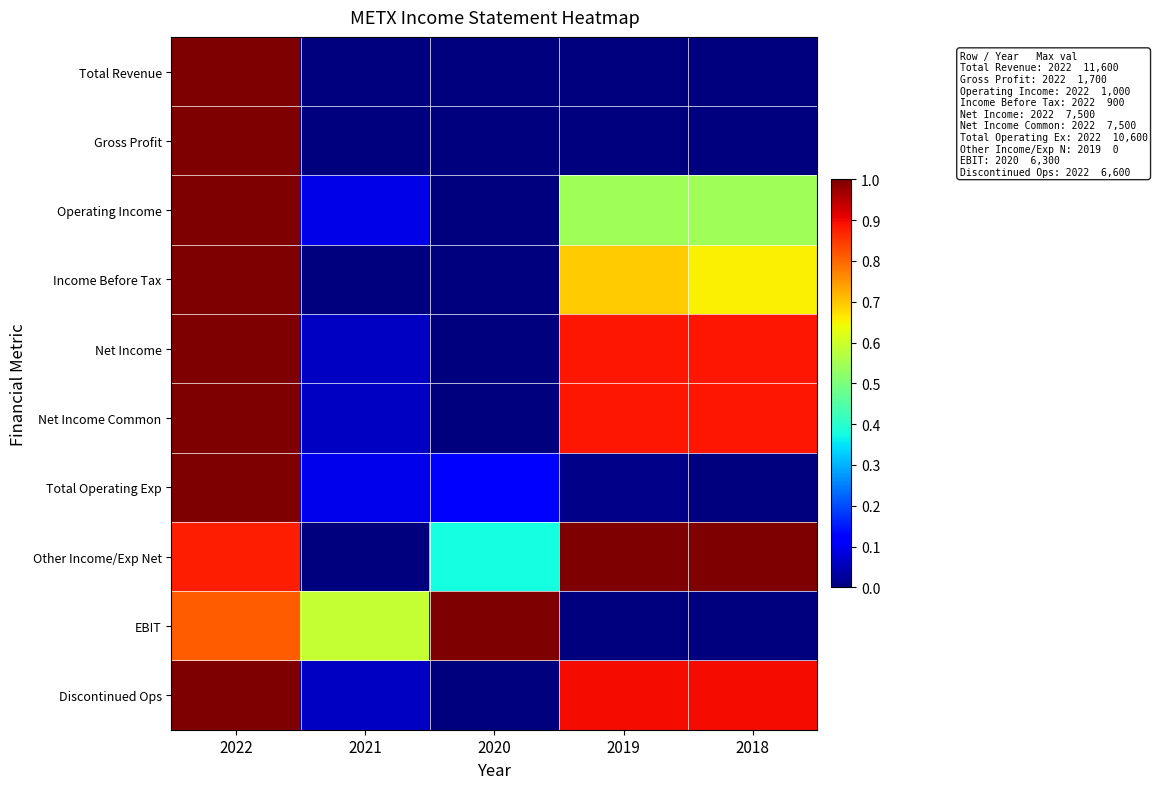

What is the maximum value shown in the chart?

1.0